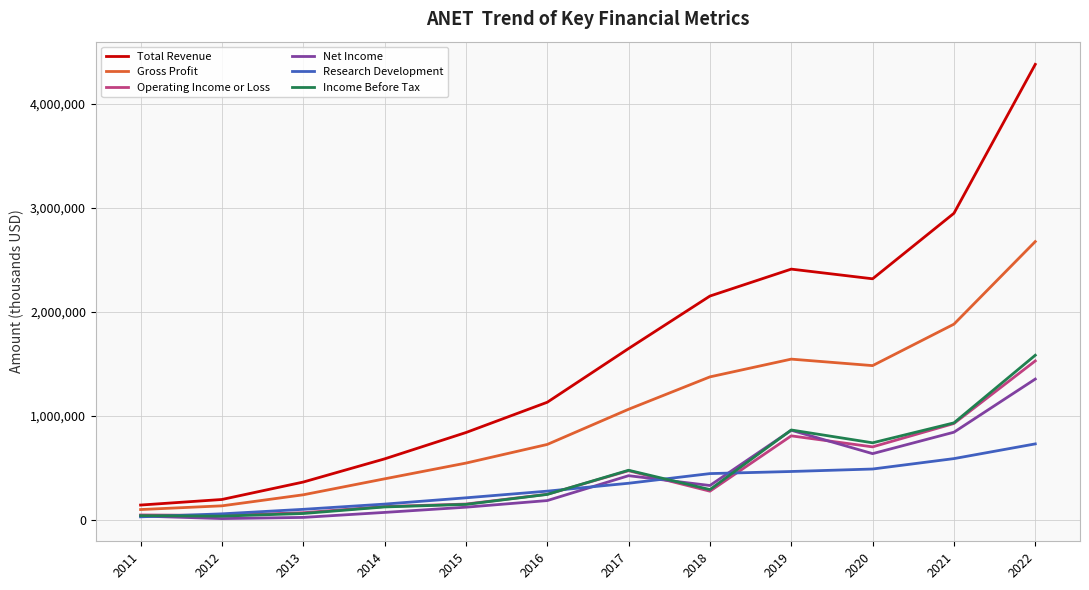

At which category is the sum across all series the highest?

2022